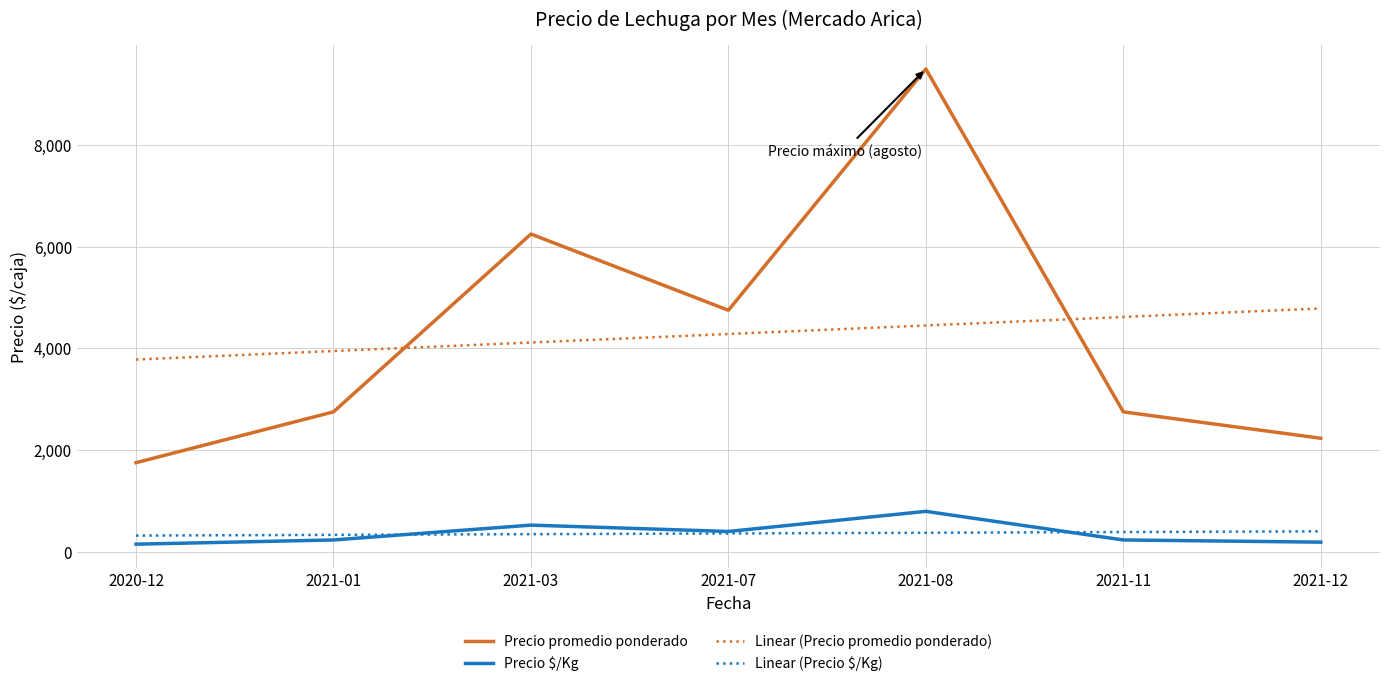

True or false: Precio promedio ponderado and Linear (Precio promedio ponderado) cross at least once.

True